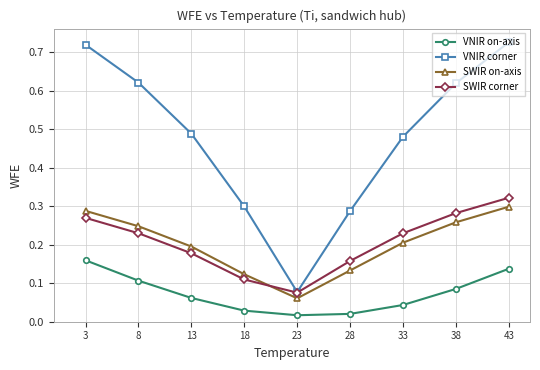

List the series in order of their peak value, highest first.

VNIR corner, SWIR corner, SWIR on-axis, VNIR on-axis